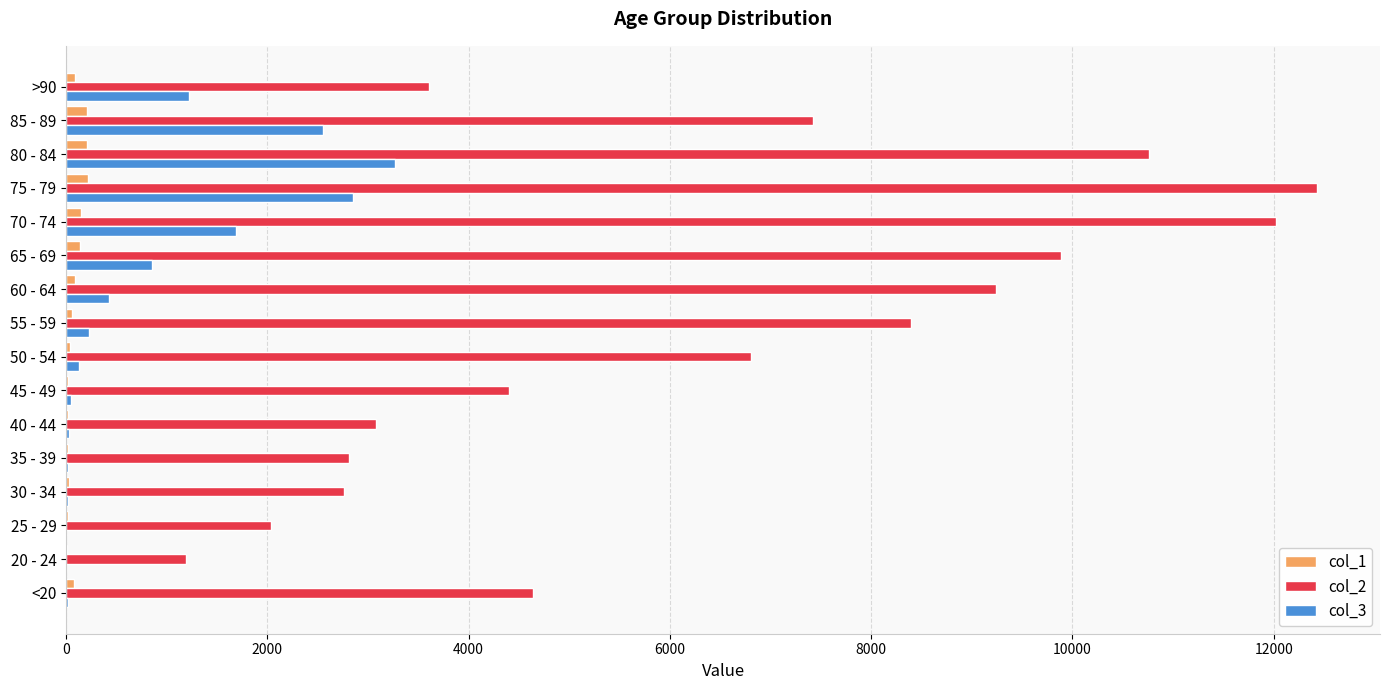

Is the value of col_2 at 20 - 24 greater than the value of col_3 at 45 - 49?

Yes